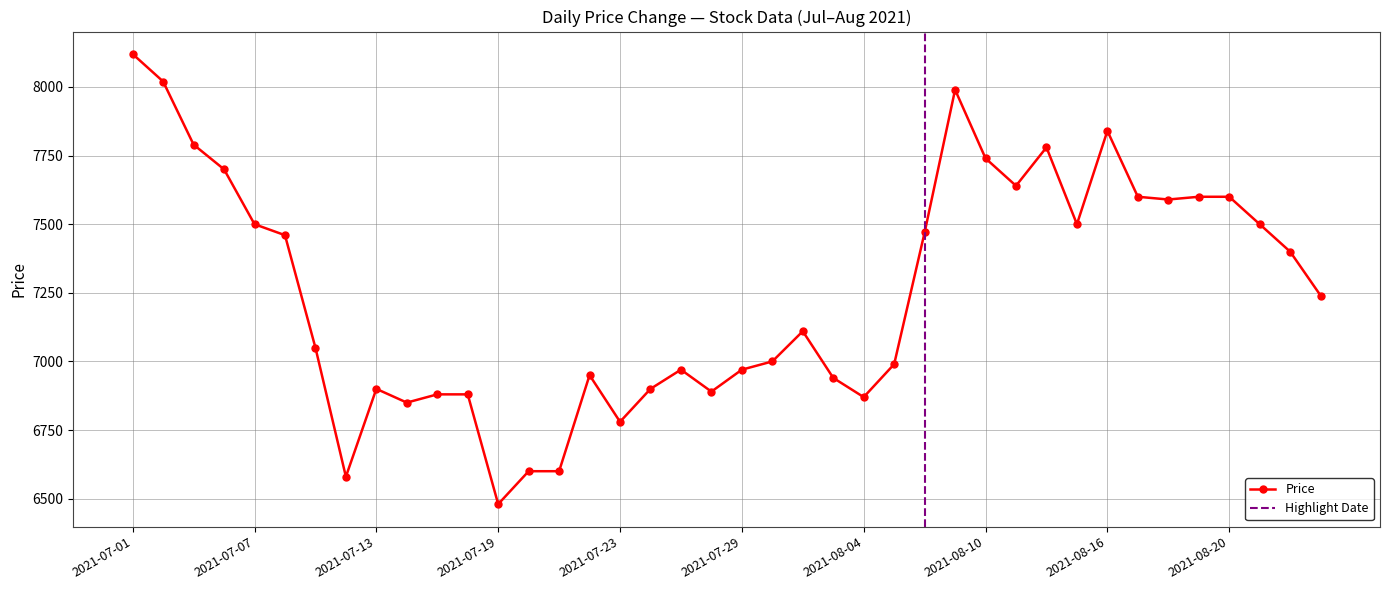

List the labels in order of value, smallest first.

2021-07-19, 2021-07-12, 2021-07-20, 2021-07-21, 2021-07-23, 2021-07-14, 2021-08-04, 2021-07-15, 2021-07-16, 2021-07-28, 2021-07-13, 2021-07-26, 2021-08-03, 2021-07-22, 2021-07-27, 2021-07-29, 2021-08-05, 2021-07-30, 2021-07-09, 2021-08-02, 2021-08-25, 2021-08-24, 2021-07-08, 2021-08-06, 2021-07-07, 2021-08-13, 2021-08-23, 2021-08-18, 2021-08-17, 2021-08-19, 2021-08-20, 2021-08-11, 2021-07-06, 2021-08-10, 2021-08-12, 2021-07-05, 2021-08-16, 2021-08-09, 2021-07-02, 2021-07-01